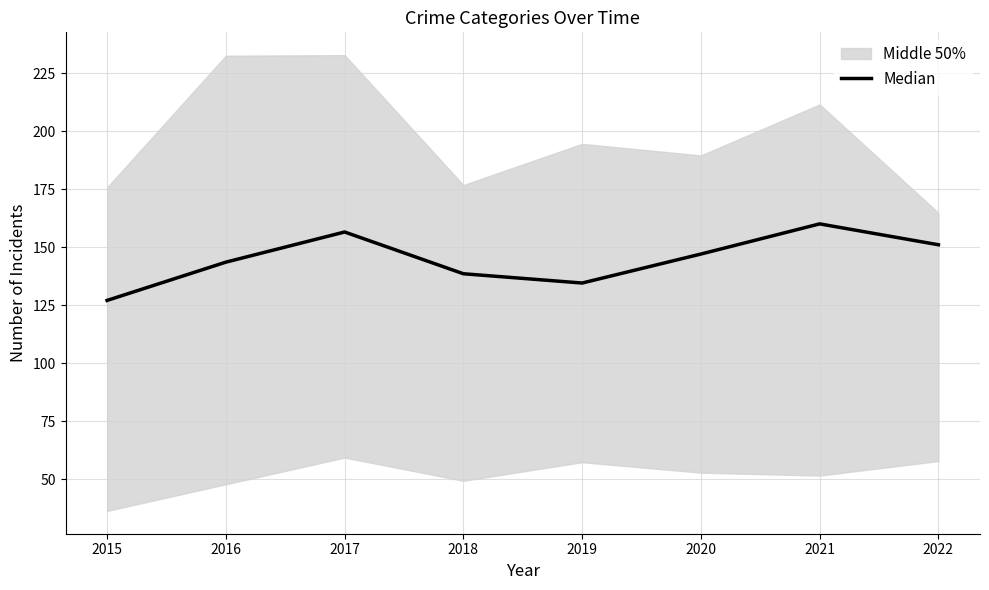

How many values are below 147?

4